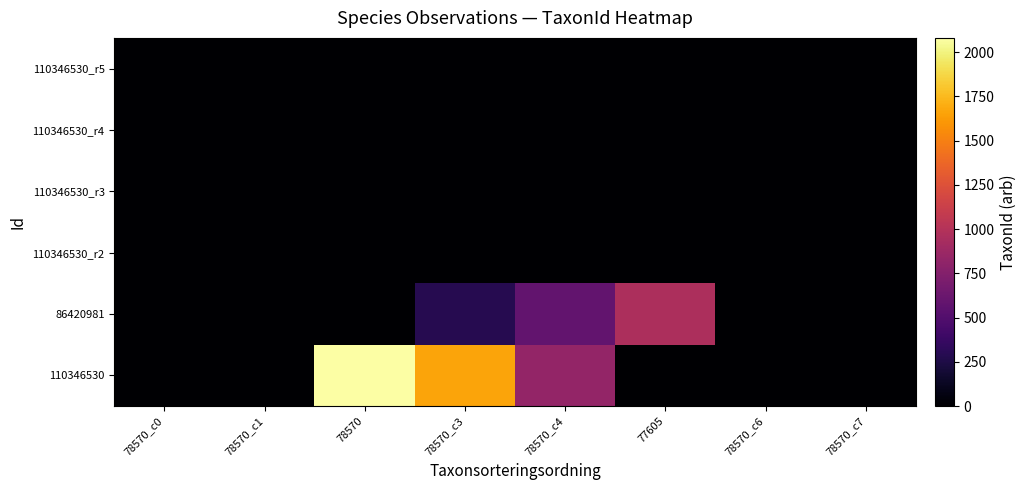

Which category has the lowest value across all series?

78570_c0